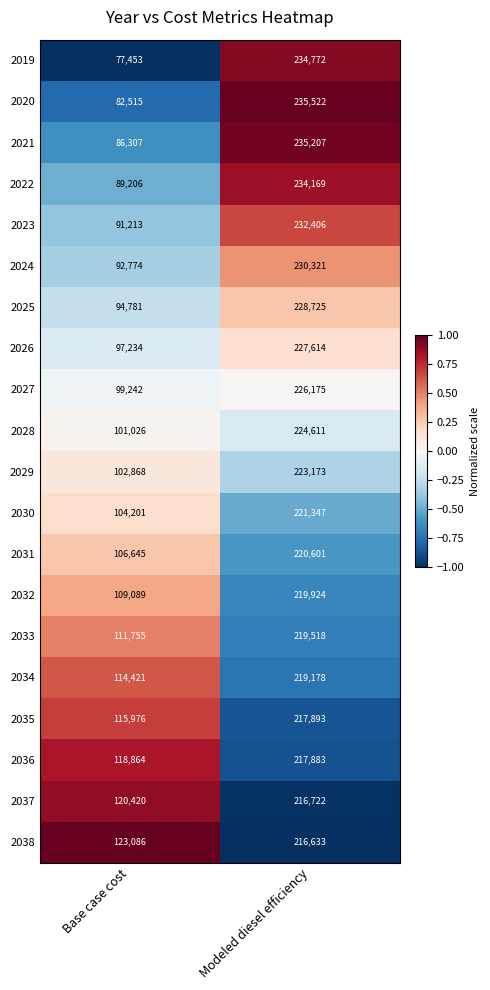

Which series has the largest total across all categories?

2038